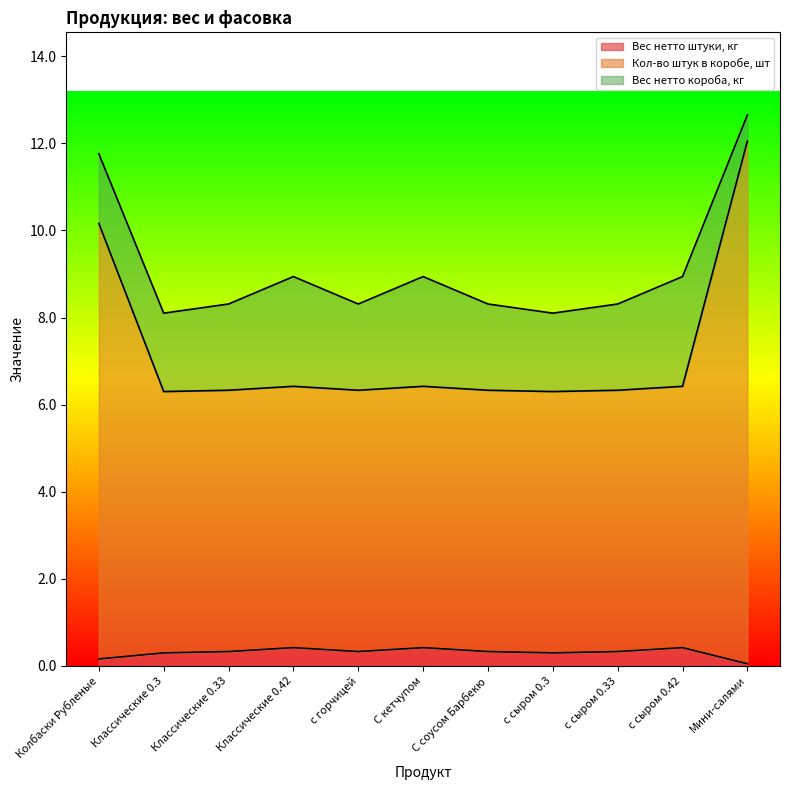

True or false: Вес нетто штуки, кг and Кол-во штук в коробе, шт cross at least once.

False